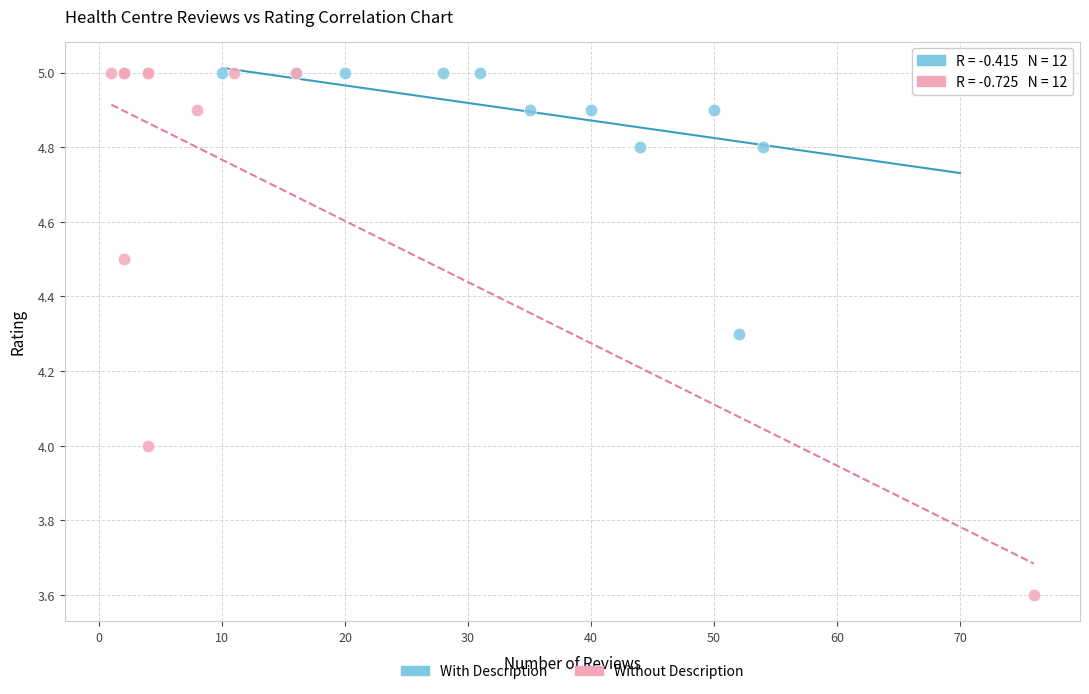

Which series reaches the minimum Y coordinate?

Without Description